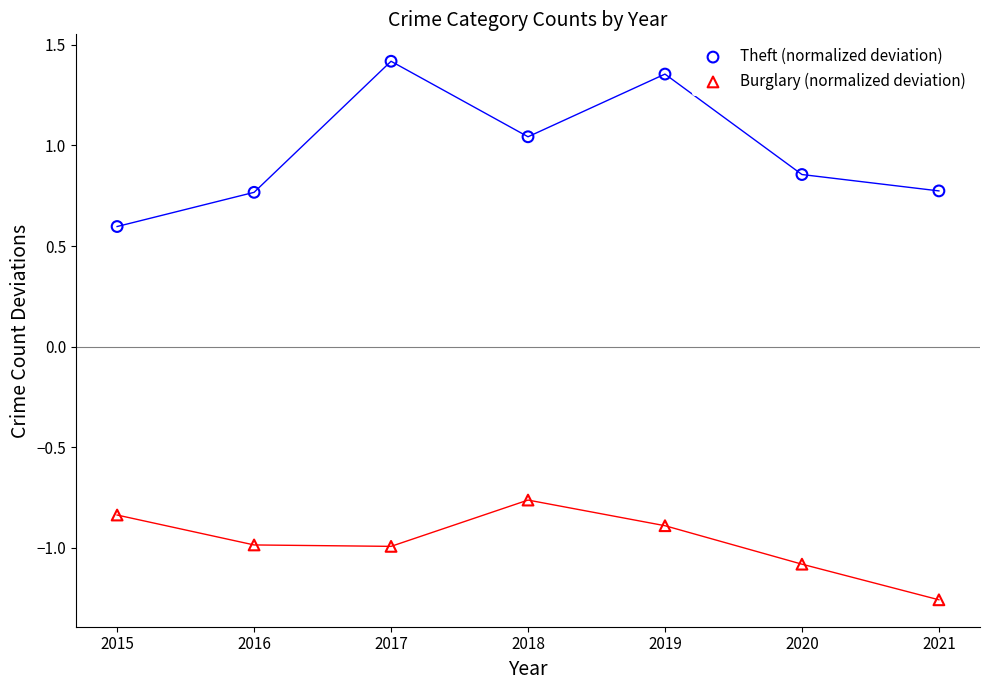

Which series reaches the minimum Y coordinate?

Burglary (normalized deviation)